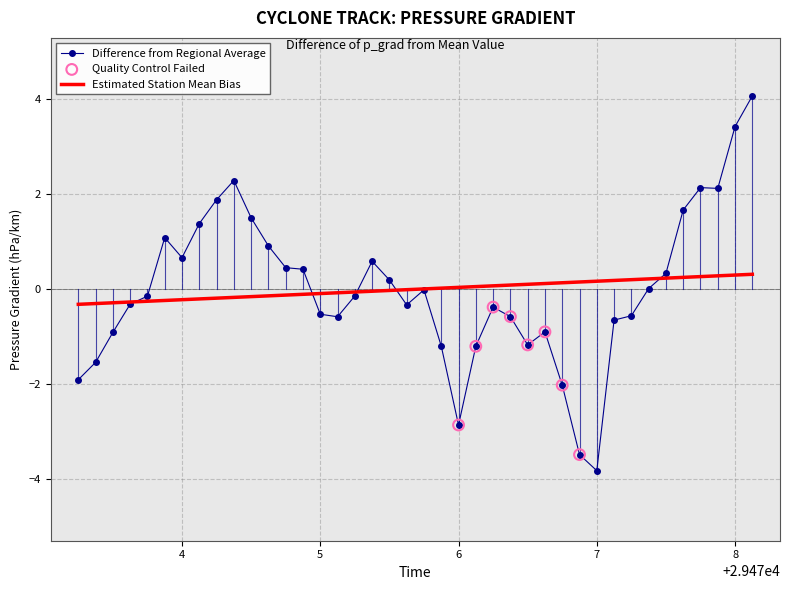

Which series has the widest spread of values?

Difference from Regional Average